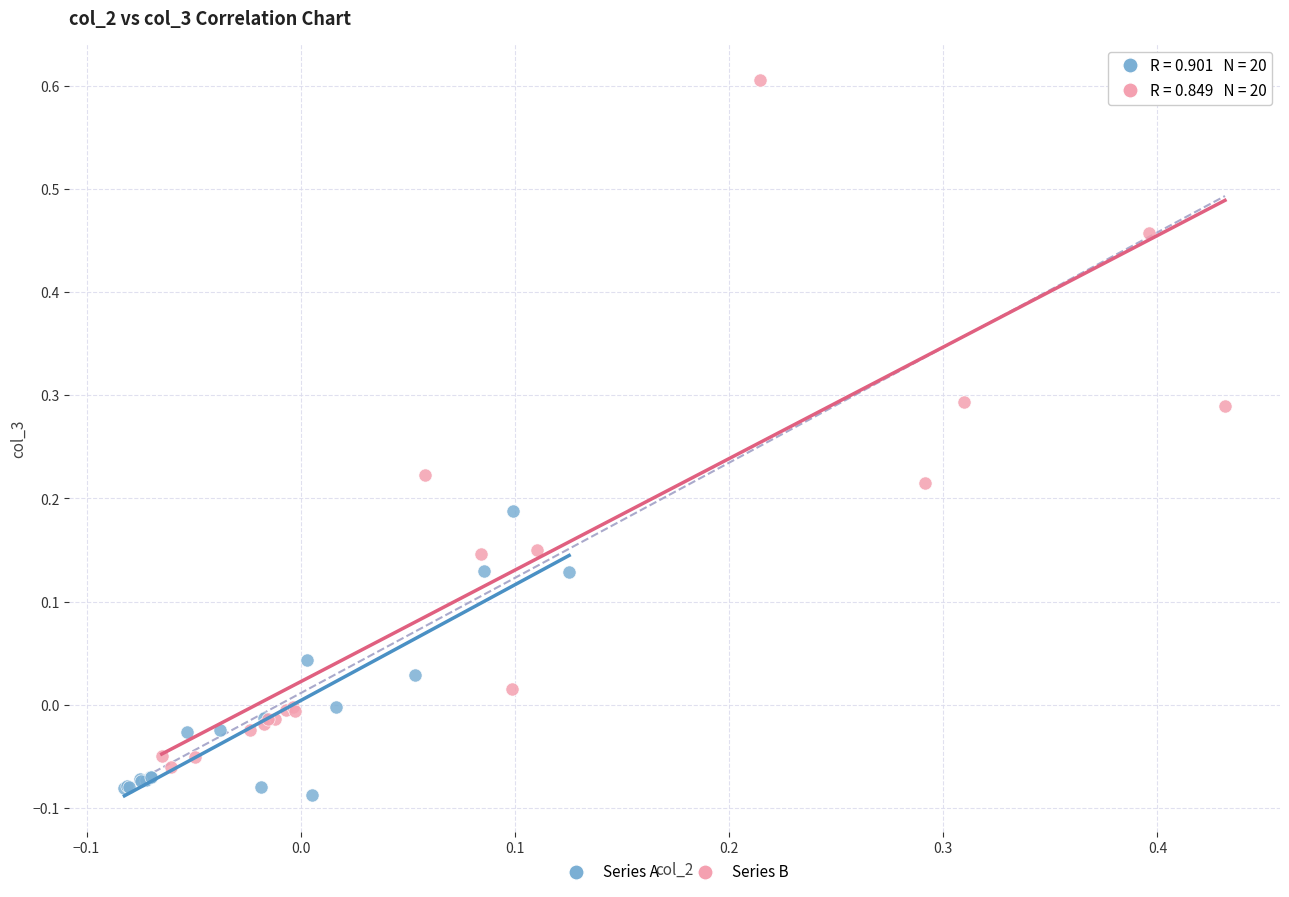

Which series reaches the maximum Y coordinate?

Series B